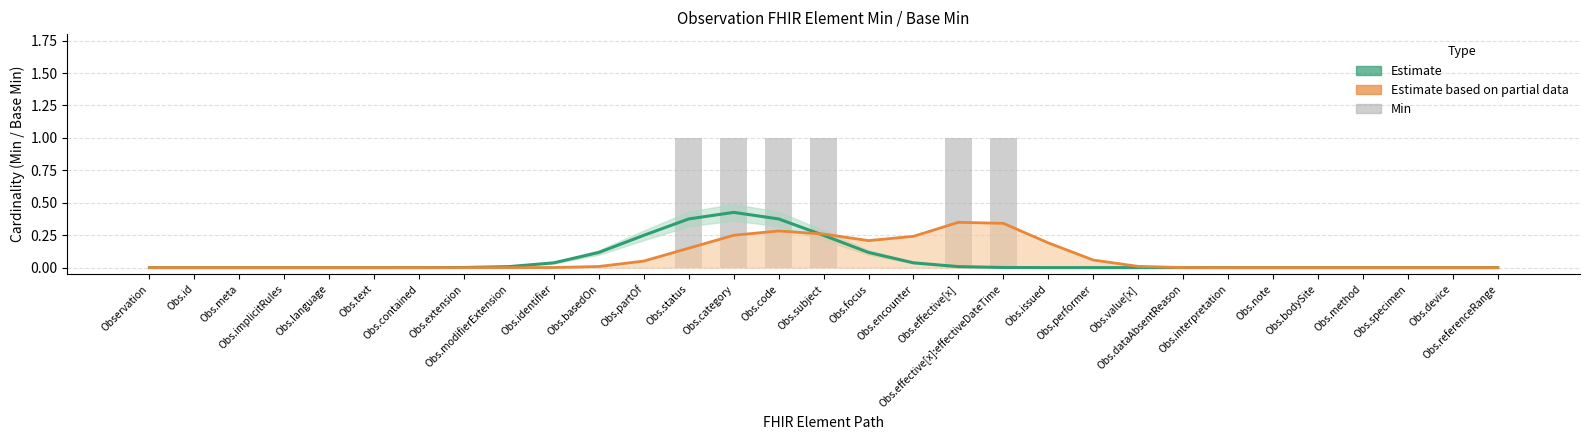

Where is Min nearest to the value 0?

Observation